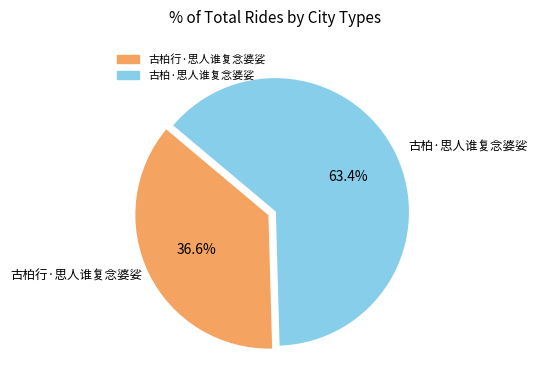

Which category has the smallest portion of the pie?

古柏行·思人谁复念婆娑